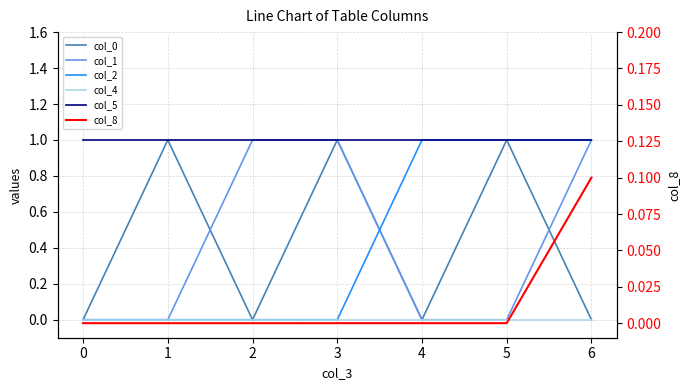

The value of col_0 at 4 is -0.5. True or false?

False